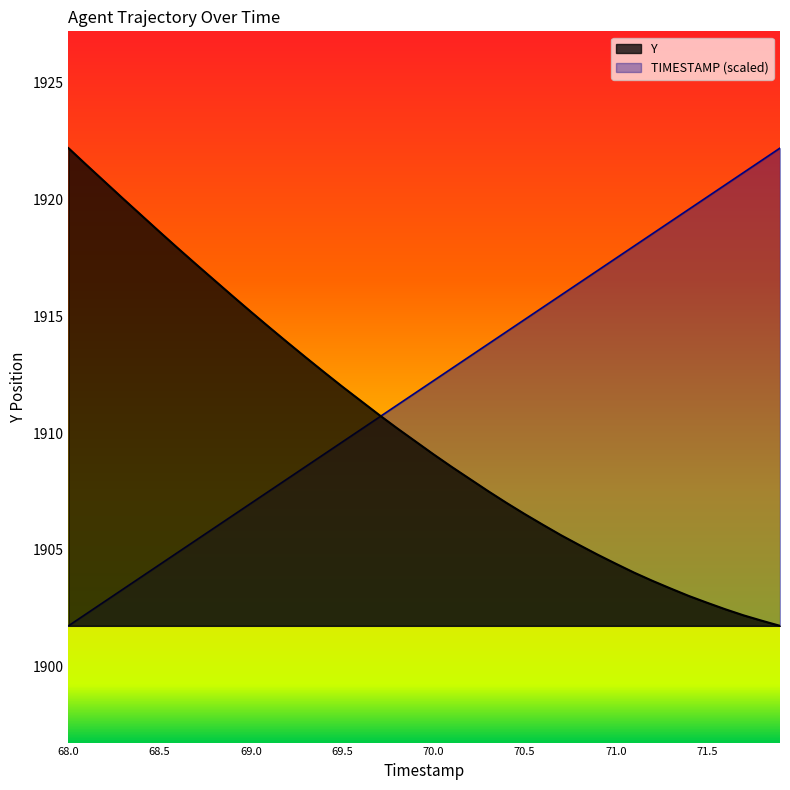

List the labels in order of TIMESTAMP value, largest first.

71.9, 71.8, 71.7, 71.6, 71.5, 71.4, 71.3, 71.2, 71.1, 71.0, 70.9, 70.8, 70.7, 70.6, 70.5, 70.4, 70.3, 70.2, 70.1, 70.0, 69.9, 69.8, 69.7, 69.6, 69.5, 69.4, 69.3, 69.2, 69.1, 69.0, 68.9, 68.8, 68.7, 68.6, 68.5, 68.4, 68.3, 68.2, 68.1, 68.0